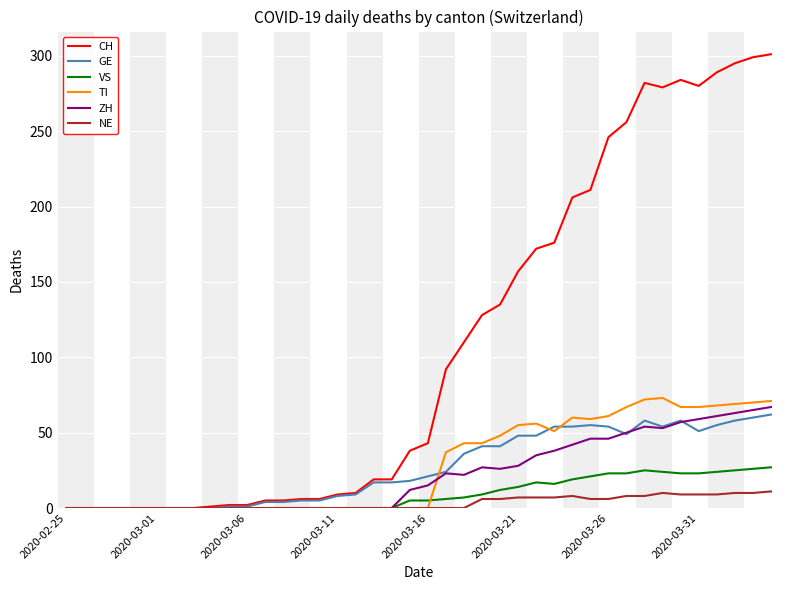

What is the greatest value displayed?

301